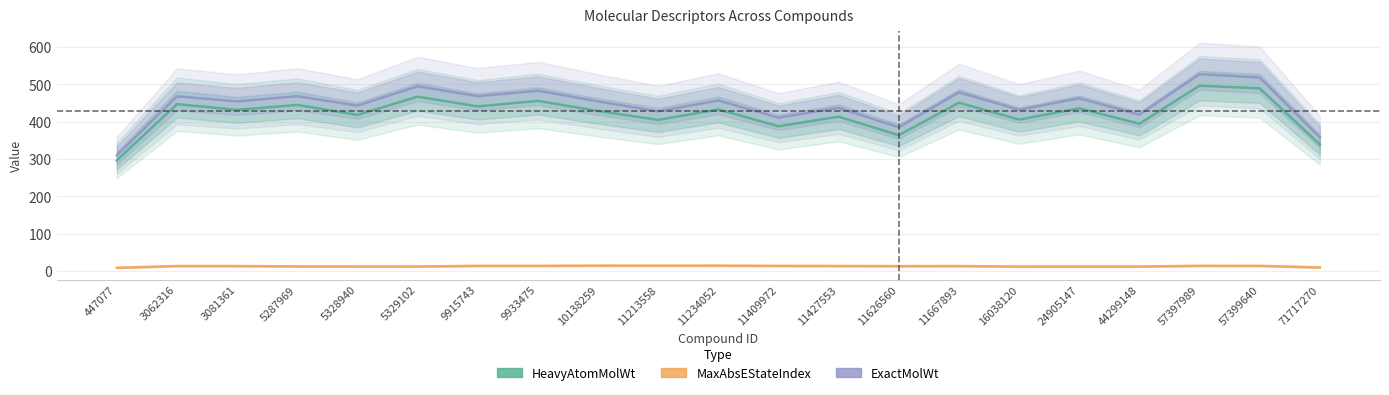

Read the MaxAbsEStateIndex value at 24905147.

12.0